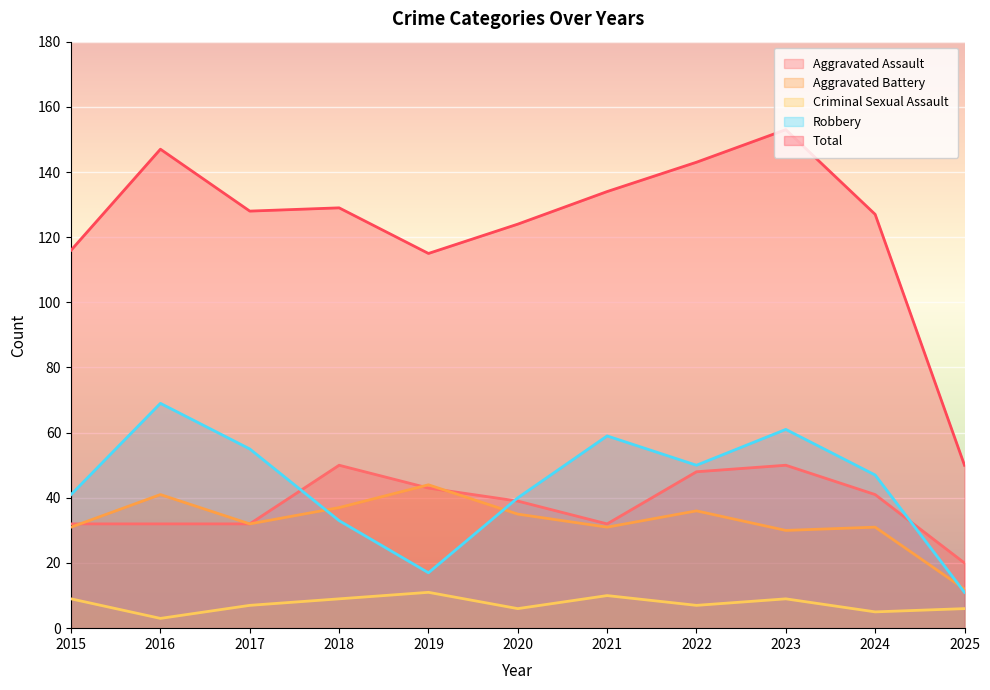

At which category is the sum across all series the highest?

2023